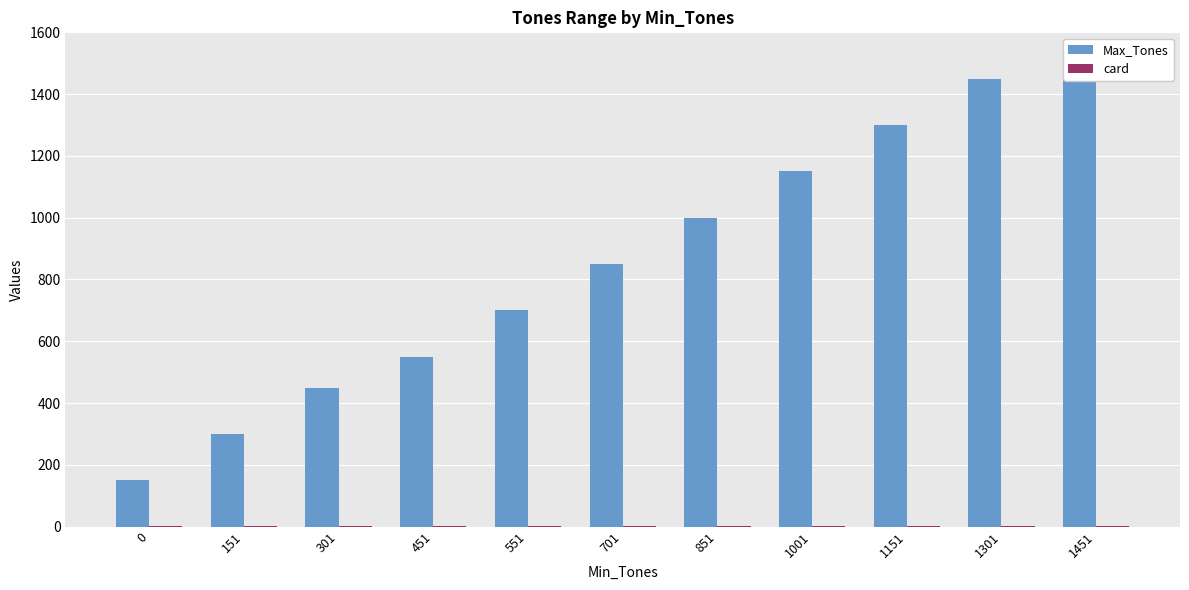

Reading left to right, what are all the values shown in this chart?

Max_Tones: 0=150	151=300	301=450	451=550	551=700	701=850	851=1000	1001=1150	1151=1300	1301=1450	1451=1500
card: 0=2	151=2	301=2	451=2	551=2	701=2	851=2	1001=2	1151=2	1301=2	1451=2